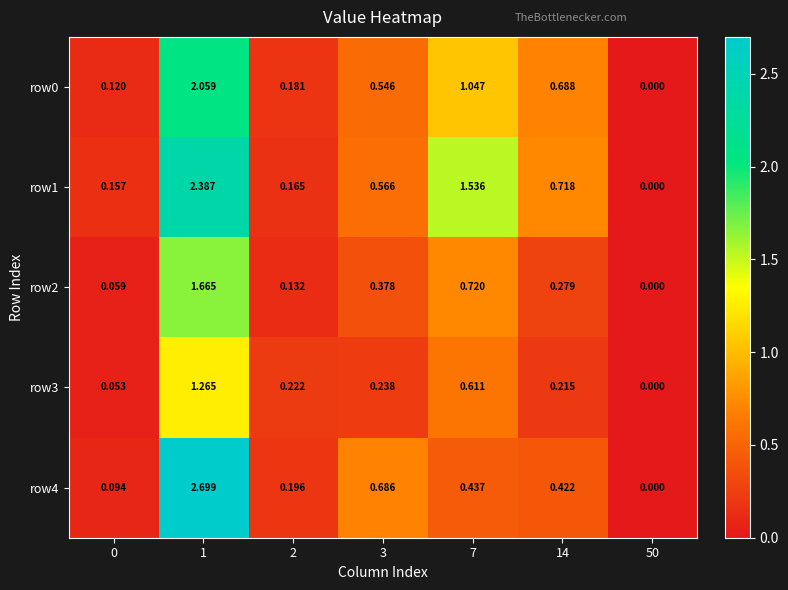

Is the value of row0 at 7 greater than the value of row4 at 50?

Yes